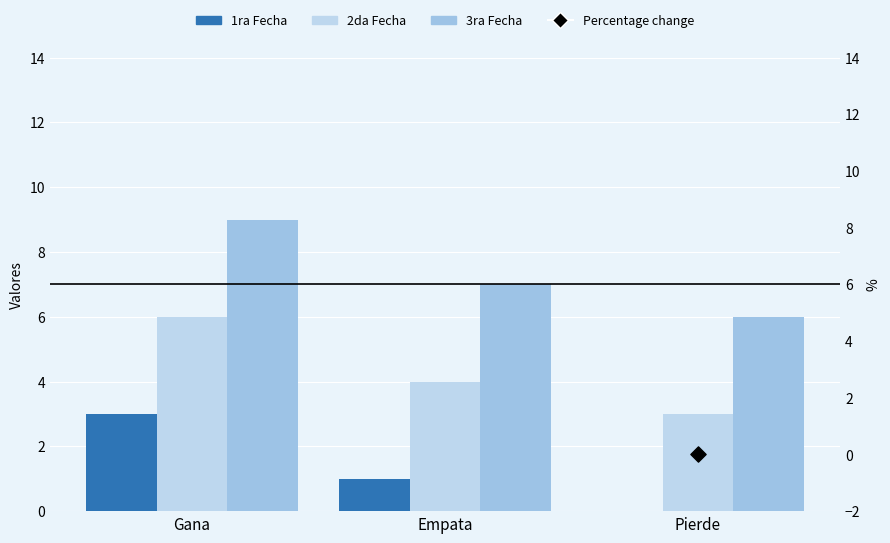

What are all the series names shown in the legend?

1ra Fecha, 2da Fecha, 3ra Fecha, Percentage change